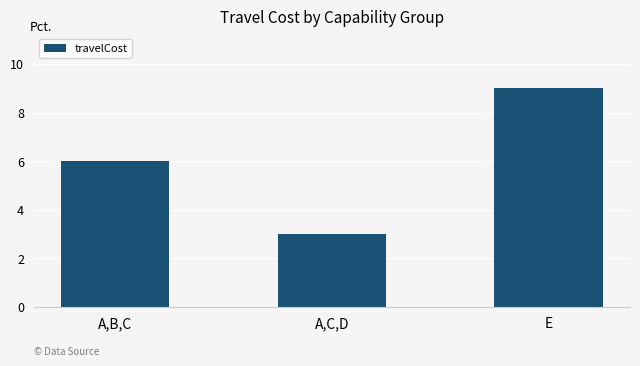

Reading left to right, what are all the values shown in this chart?

6	3	9